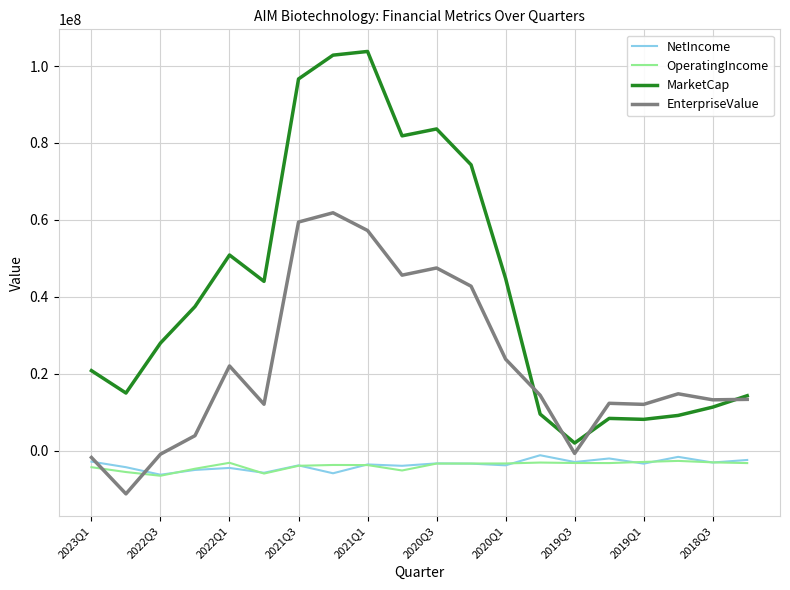

What is the smallest value displayed?

-11230050.9